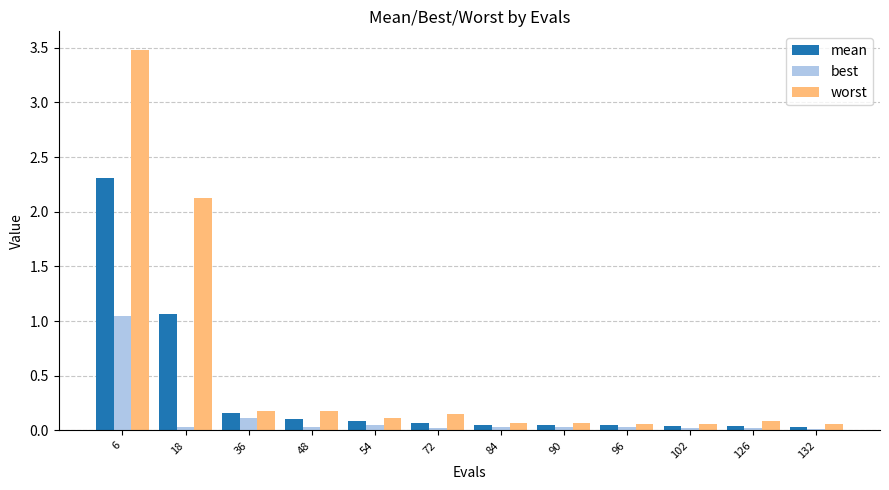

Rank the series by their maximum value, from lowest to highest.

best, mean, worst